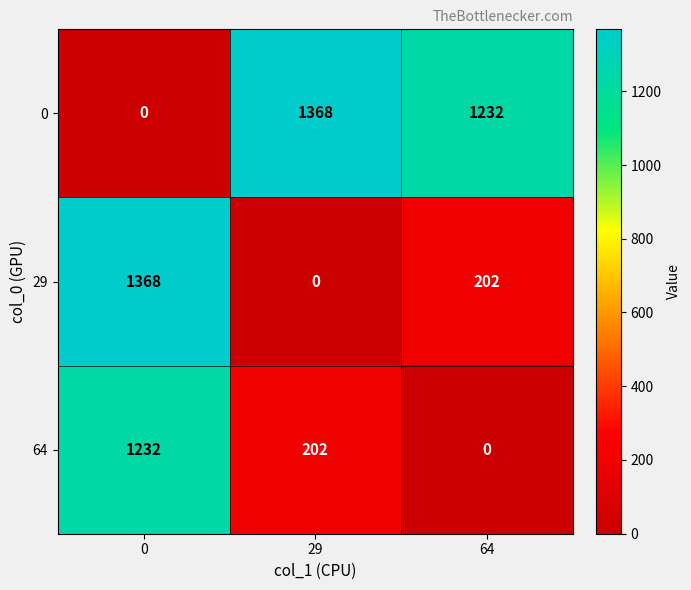

Reading left to right, list all the values displayed in this chart.

0: 0	1368	1232
29: 1368	0	202
64: 1232	202	0